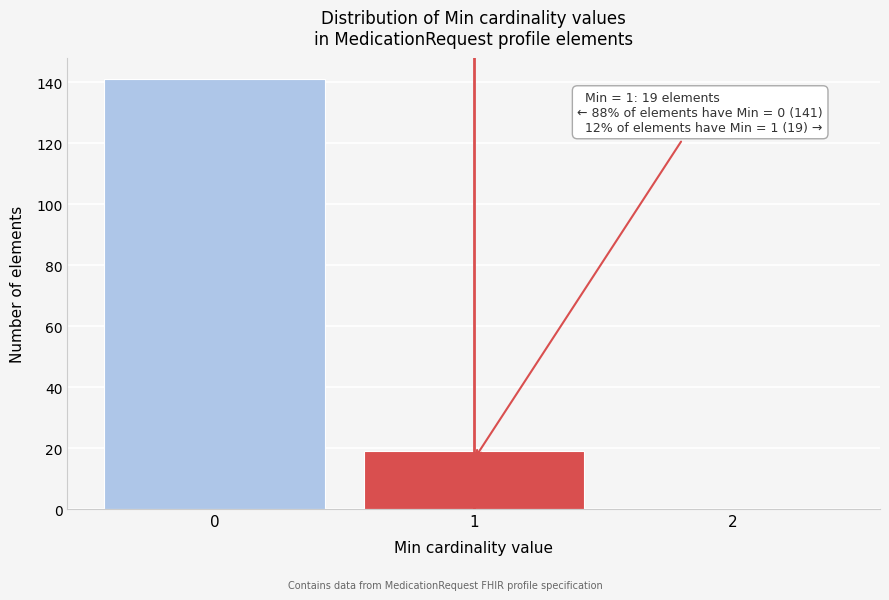

Over which range of the x-axis is the bar tallest?

-0.5 to 0.5